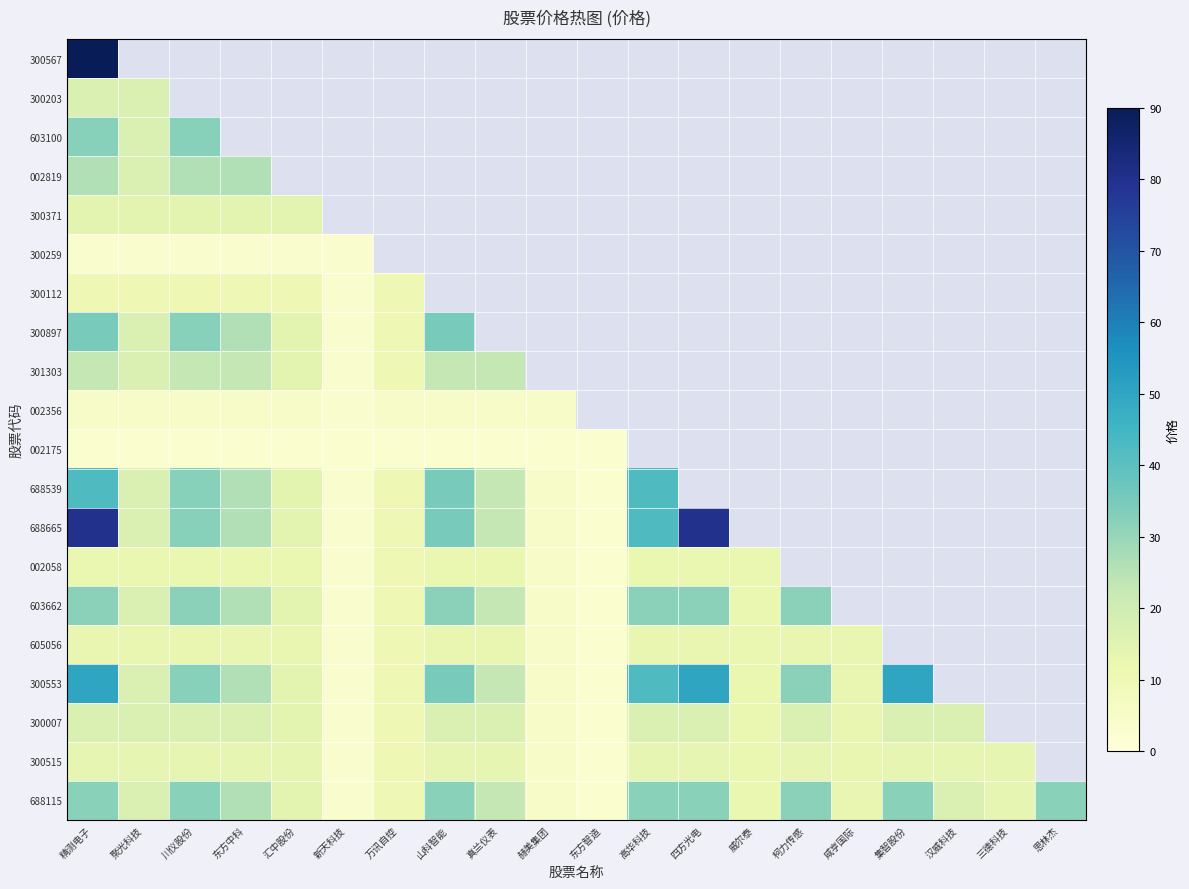

At which label is 300112 closest to 7?

新天科技